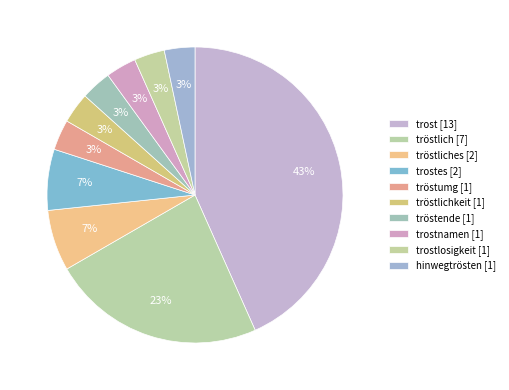

Which slice is the smallest?

tröstumg